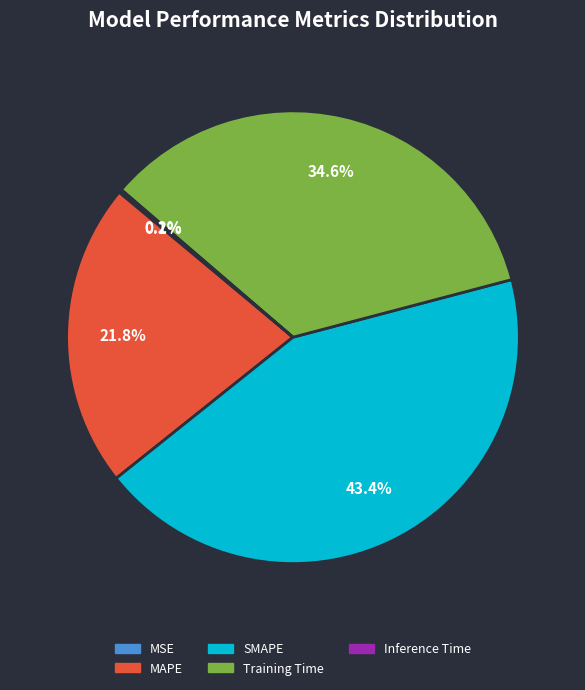

Which category has the biggest portion of the pie?

SMAPE